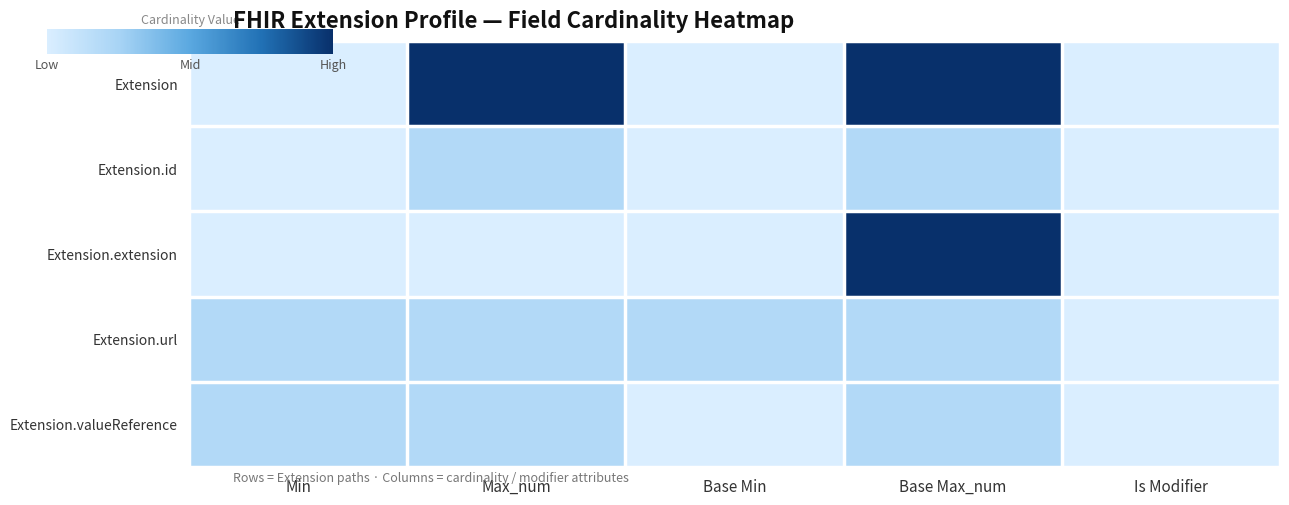

Rank the series by their maximum value, from lowest to highest.

Extension.id, Extension.url, Extension.valueReference, Extension, Extension.extension